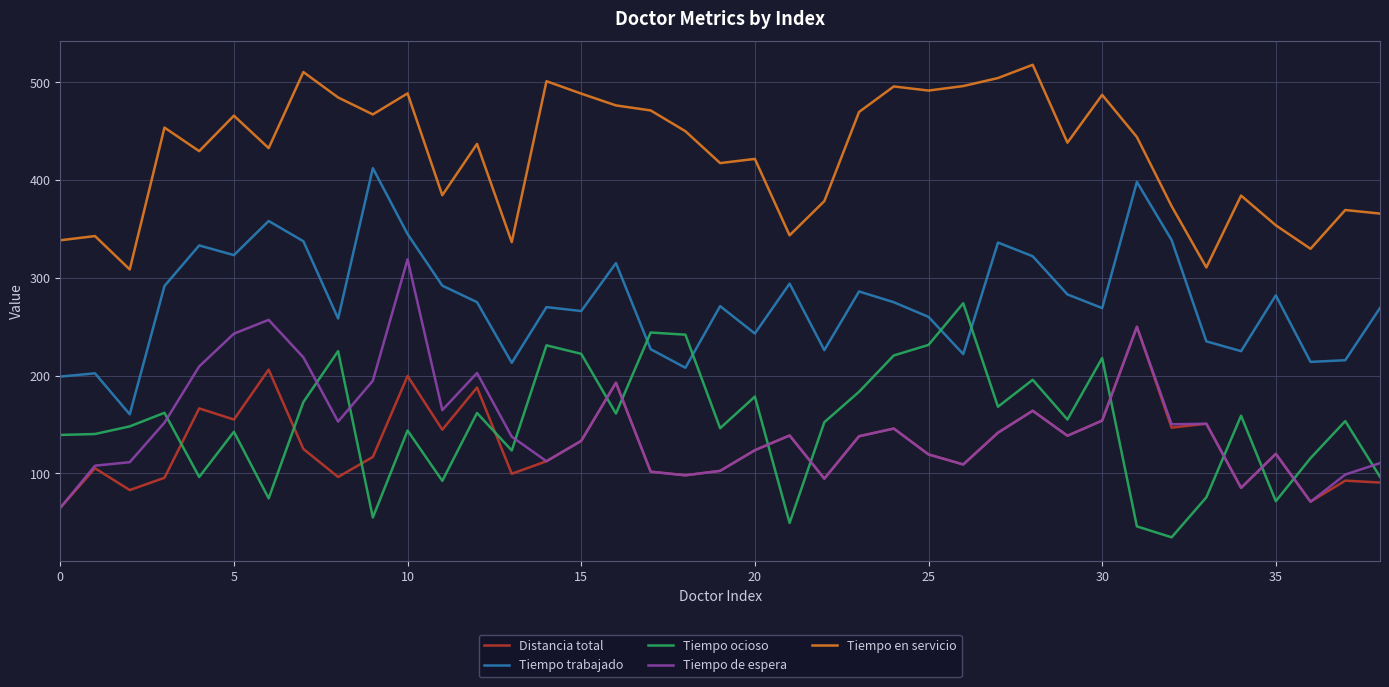

True or false: Tiempo trabajado and Tiempo ocioso intersect in this chart.

True